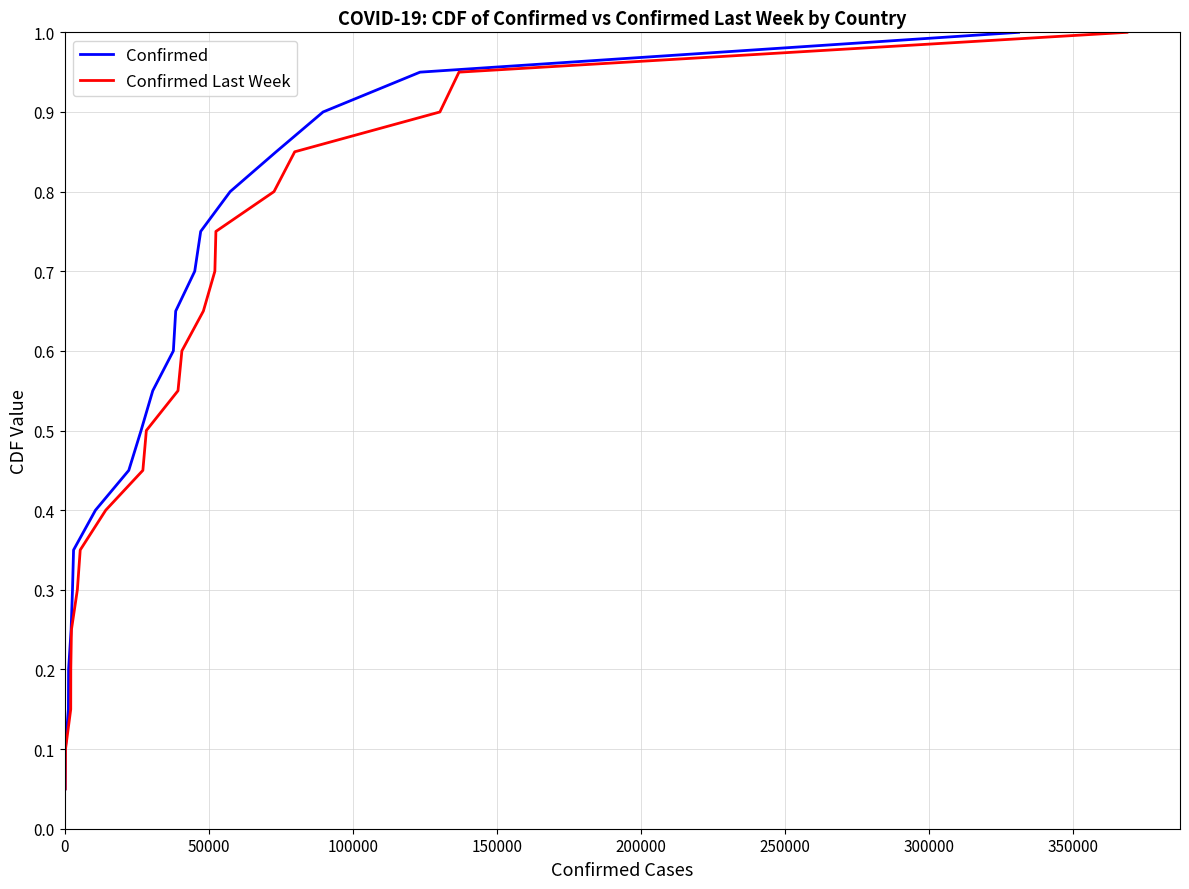

What is the label of the 12th point from the left?

11